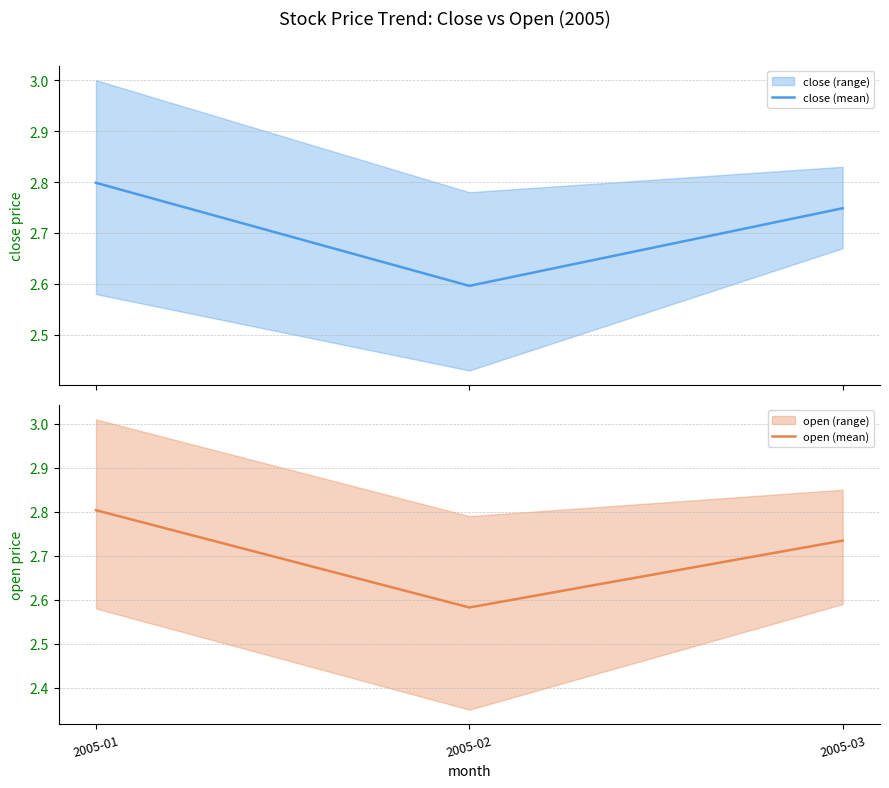

What are all the series names shown in the legend?

close (mean), open (mean)